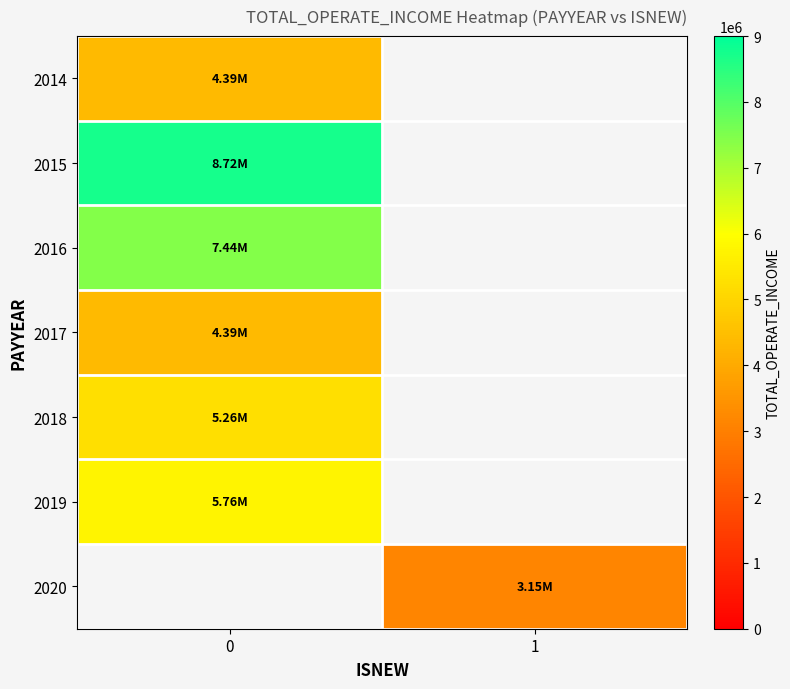

At how many categories does at least one series exceed 5339391?

1